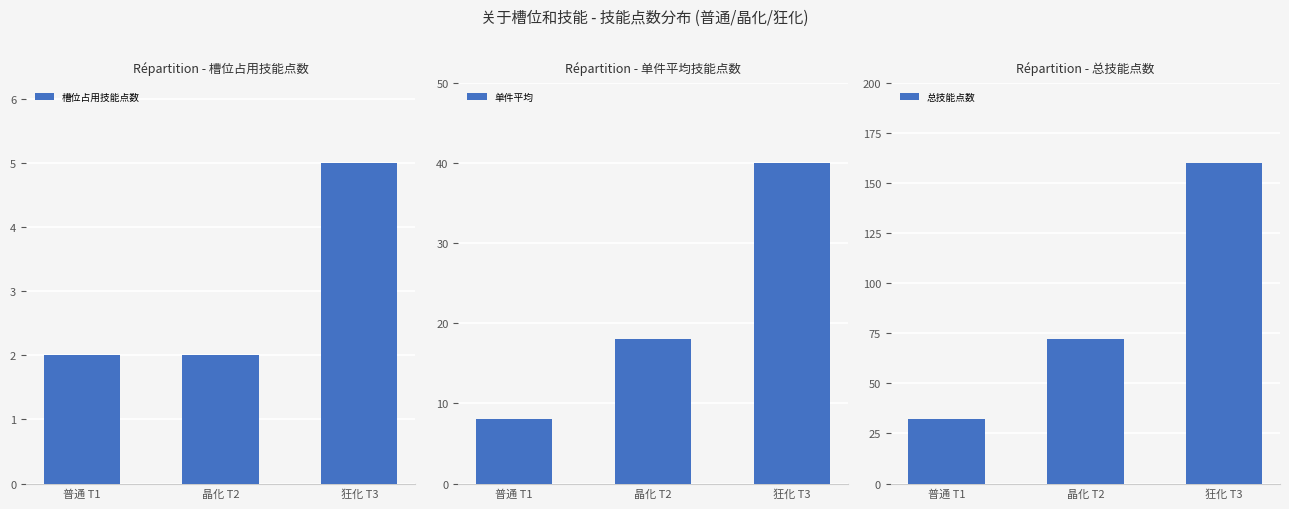

What is the spread (max minus min) of values at 普通 T1?

30